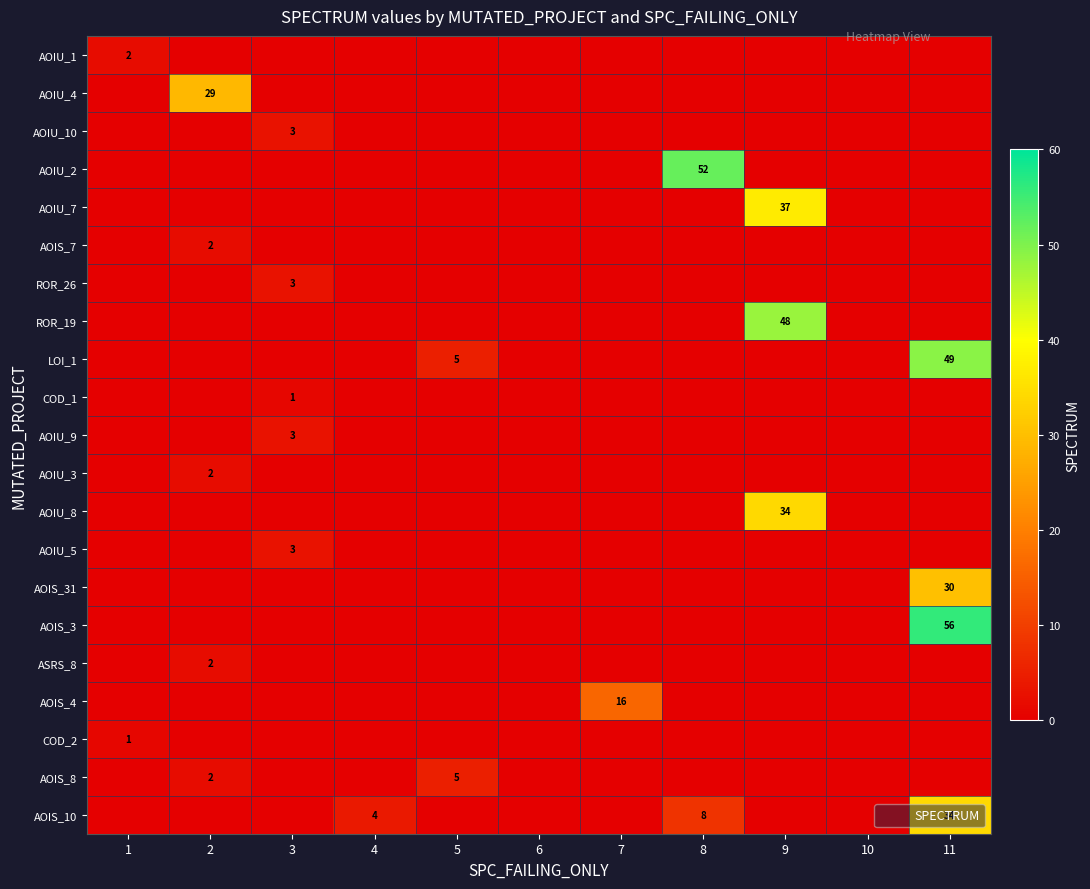

What is the greatest value displayed?

56